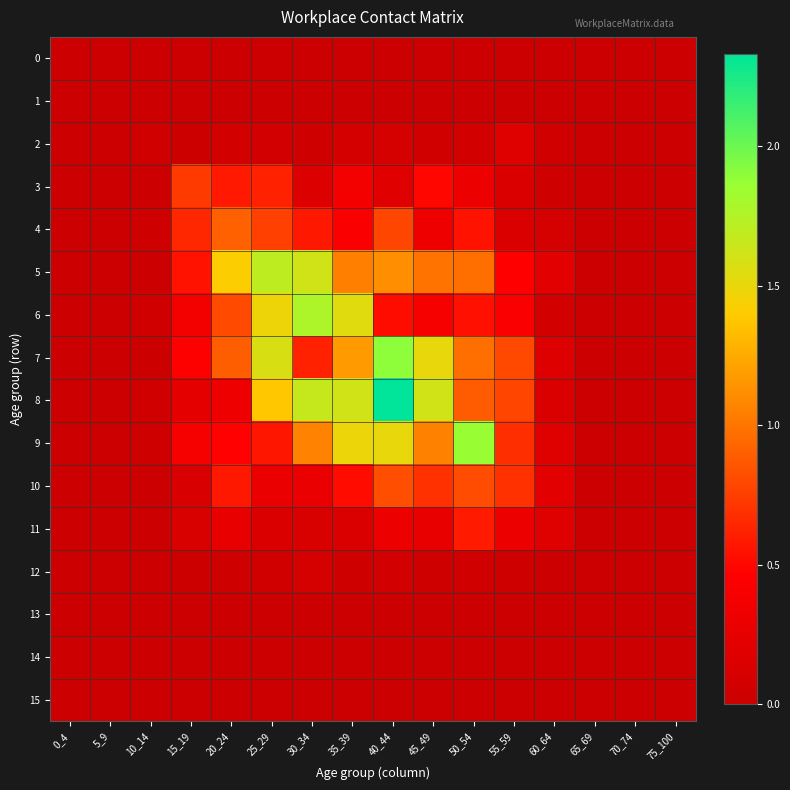

Reading right to left, extract all data points from this chart.

0: 75_100=0.0	70_74=0.0	65_69=0.0	60_64=0.0	55_59=0.0	50_54=0.0	45_49=0.0	40_44=0.0	35_39=0.0	30_34=0.0	25_29=0.0	20_24=0.0	15_19=0.0	10_14=0.0	5_9=0.0	0_4=0.0
1: 75_100=0.0	70_74=0.0	65_69=0.0	60_64=0.0	55_59=0.0	50_54=0.0	45_49=0.0	40_44=0.0	35_39=0.0	30_34=0.0	25_29=0.0	20_24=0.0	15_19=0.0	10_14=0.0	5_9=0.0	0_4=0.0
2: 75_100=0.0	70_74=0.0	65_69=0.0	60_64=0.0	55_59=0.2	50_54=0.1	45_49=0.0	40_44=0.1	35_39=0.1	30_34=0.0	25_29=0.1	20_24=0.1	15_19=0.0	10_14=0.0	5_9=0.0	0_4=0.0
3: 75_100=0.0	70_74=0.0	65_69=0.0	60_64=0.0	55_59=0.1	50_54=0.3	45_49=0.5	40_44=0.2	35_39=0.4	30_34=0.2	25_29=0.6	20_24=0.6	15_19=0.7	10_14=0.0	5_9=0.0	0_4=0.0
4: 75_100=0.0	70_74=0.0	65_69=0.0	60_64=0.1	55_59=0.1	50_54=0.6	45_49=0.3	40_44=0.8	35_39=0.4	30_34=0.6	25_29=0.8	20_24=0.9	15_19=0.6	10_14=0.0	5_9=0.0	0_4=0.0
5: 75_100=0.0	70_74=0.0	65_69=0.0	60_64=0.2	55_59=0.5	50_54=1.0	45_49=1.0	40_44=1.1	35_39=1.1	30_34=1.6	25_29=1.7	20_24=1.4	15_19=0.6	10_14=0.0	5_9=0.0	0_4=0.0
6: 75_100=0.0	70_74=0.0	65_69=0.0	60_64=0.1	55_59=0.4	50_54=0.5	45_49=0.4	40_44=0.5	35_39=1.5	30_34=1.8	25_29=1.5	20_24=0.8	15_19=0.4	10_14=0.1	5_9=0.0	0_4=0.0
7: 75_100=0.0	70_74=0.0	65_69=0.0	60_64=0.2	55_59=0.8	50_54=1.0	45_49=1.5	40_44=1.9	35_39=1.2	30_34=0.6	25_29=1.6	20_24=0.9	15_19=0.5	10_14=0.0	5_9=0.0	0_4=0.0
8: 75_100=0.0	70_74=0.0	65_69=0.0	60_64=0.1	55_59=0.8	50_54=0.9	45_49=1.6	40_44=2.3	35_39=1.6	30_34=1.7	25_29=1.4	20_24=0.3	15_19=0.2	10_14=0.0	5_9=0.0	0_4=0.0
9: 75_100=0.0	70_74=0.0	65_69=0.0	60_64=0.2	55_59=0.7	50_54=1.9	45_49=1.1	40_44=1.5	35_39=1.5	30_34=1.1	25_29=0.6	20_24=0.5	15_19=0.4	10_14=0.0	5_9=0.0	0_4=0.0
10: 75_100=0.0	70_74=0.0	65_69=0.0	60_64=0.2	55_59=0.7	50_54=0.8	45_49=0.7	40_44=0.8	35_39=0.5	30_34=0.3	25_29=0.3	20_24=0.6	15_19=0.1	10_14=0.0	5_9=0.0	0_4=0.0
11: 75_100=0.0	70_74=0.0	65_69=0.0	60_64=0.2	55_59=0.3	50_54=0.6	45_49=0.3	40_44=0.3	35_39=0.1	30_34=0.1	25_29=0.1	20_24=0.3	15_19=0.1	10_14=0.0	5_9=0.0	0_4=0.0
12: 75_100=0.0	70_74=0.0	65_69=0.0	60_64=0.0	55_59=0.0	50_54=0.1	45_49=0.0	40_44=0.1	35_39=0.0	30_34=0.1	25_29=0.0	20_24=0.0	15_19=0.0	10_14=0.0	5_9=0.0	0_4=0.0
13: 75_100=0.0	70_74=0.0	65_69=0.0	60_64=0.0	55_59=0.0	50_54=0.0	45_49=0.0	40_44=0.0	35_39=0.0	30_34=0.0	25_29=0.0	20_24=0.0	15_19=0.0	10_14=0.0	5_9=0.0	0_4=0.0
14: 75_100=0.0	70_74=0.0	65_69=0.0	60_64=0.0	55_59=0.0	50_54=0.0	45_49=0.0	40_44=0.0	35_39=0.0	30_34=0.0	25_29=0.0	20_24=0.0	15_19=0.0	10_14=0.0	5_9=0.0	0_4=0.0
15: 75_100=0.0	70_74=0.0	65_69=0.0	60_64=0.0	55_59=0.0	50_54=0.0	45_49=0.0	40_44=0.0	35_39=0.0	30_34=0.0	25_29=0.0	20_24=0.0	15_19=0.0	10_14=0.0	5_9=0.0	0_4=0.0